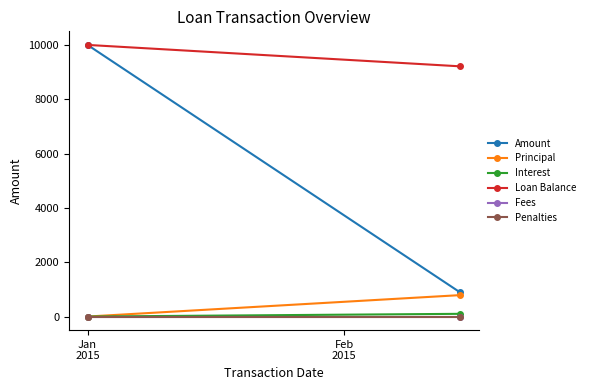

How many lines are shown in the chart?

6